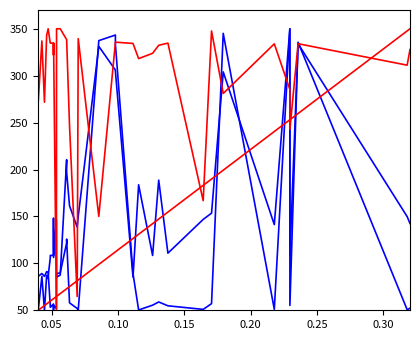

Which series has the largest total across all categories?

endNodeL